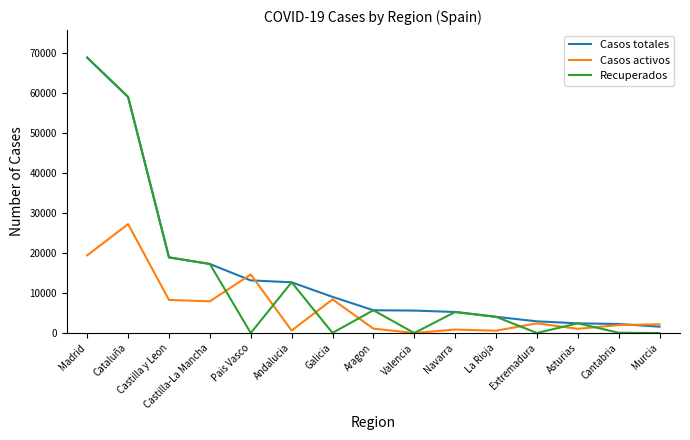

At which category does the chart reach its peak across all series?

Madrid